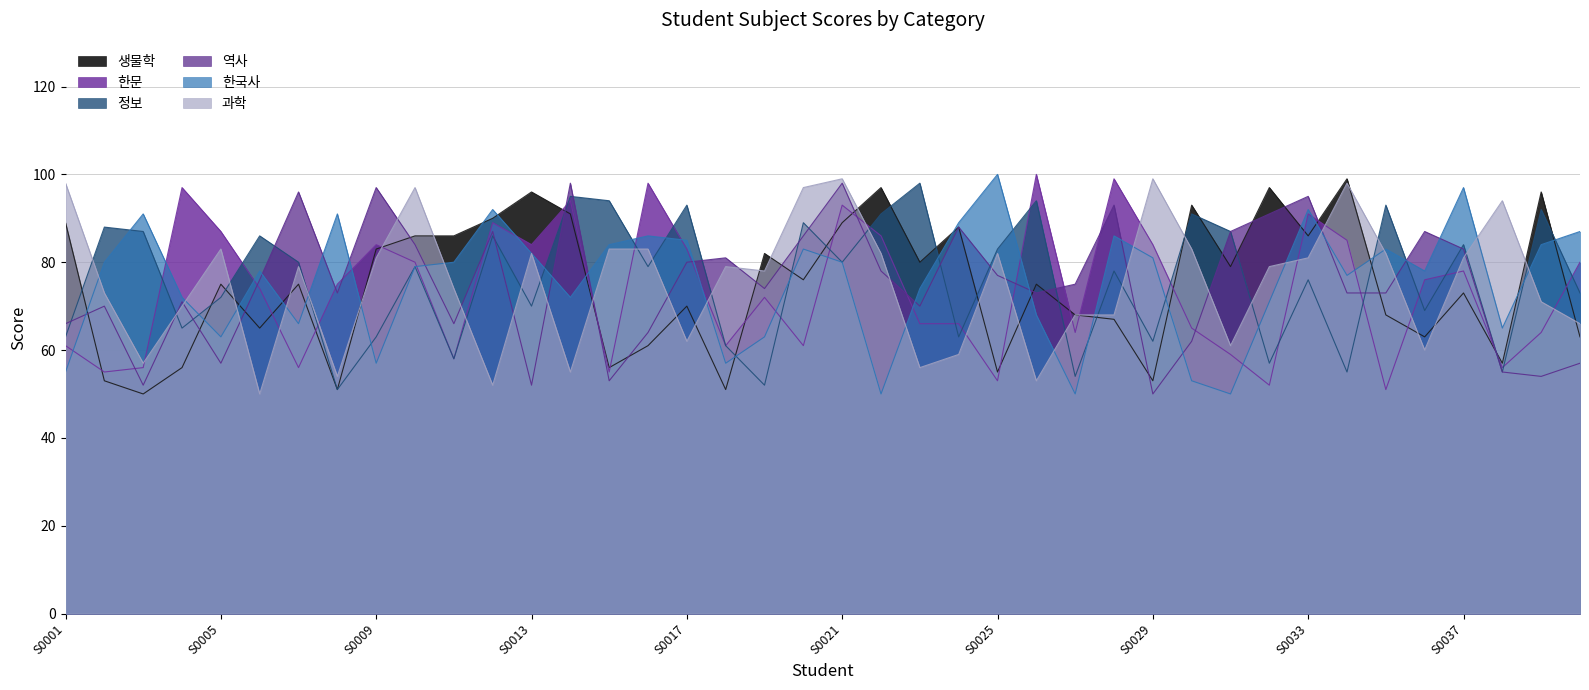

How many values in the 생물학 series are below 75?

18